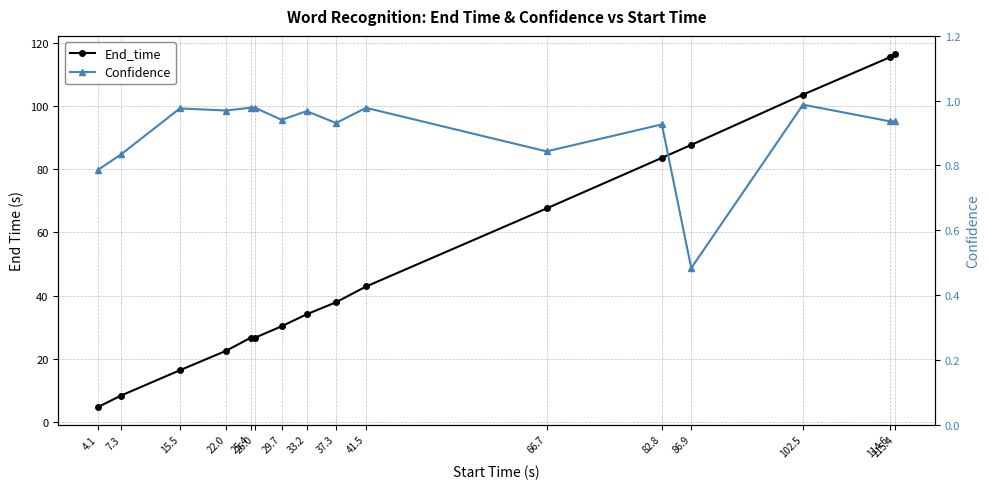

True or false: End_time and Confidence cross at least once.

False